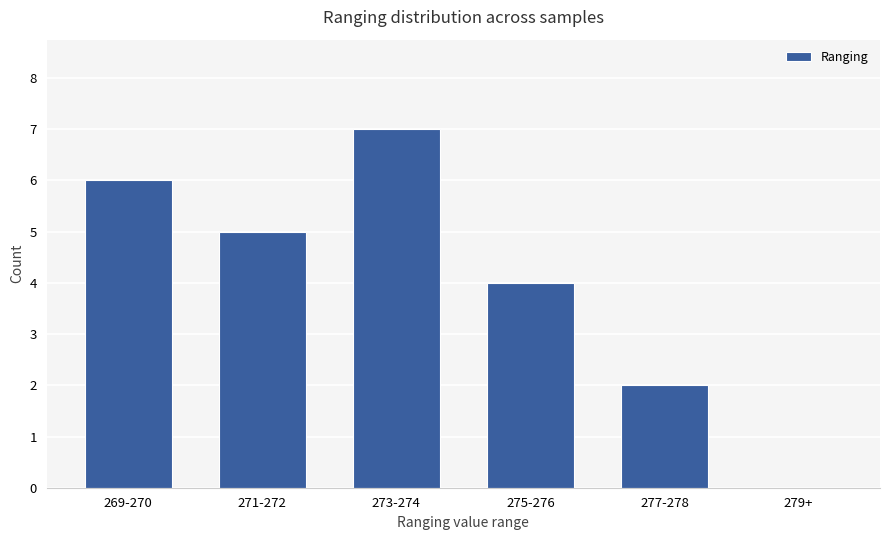

Read the value at 277-278.

2